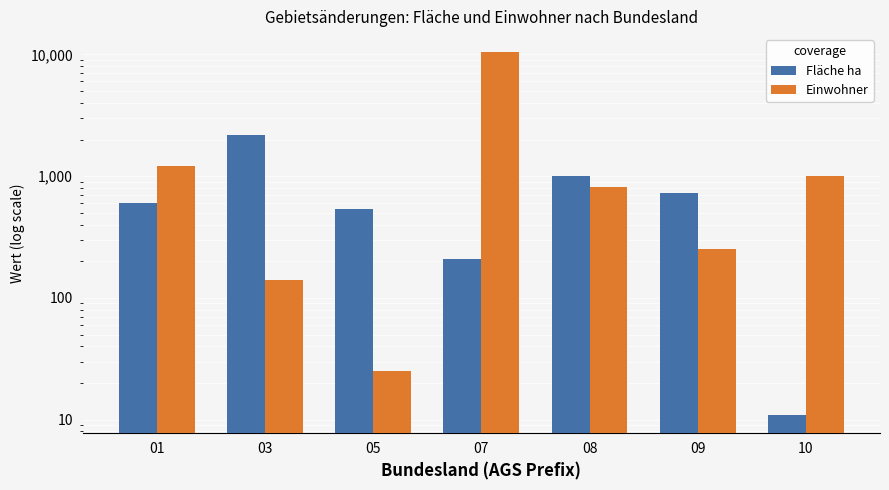

Which series has the widest spread of values?

Einwohner